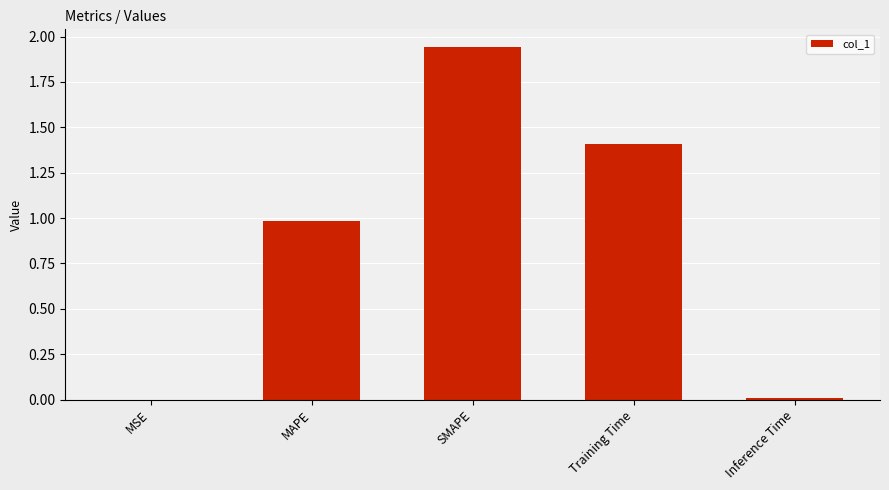

Approximately how many times larger is the value at MAPE compared to SMAPE?

0.5